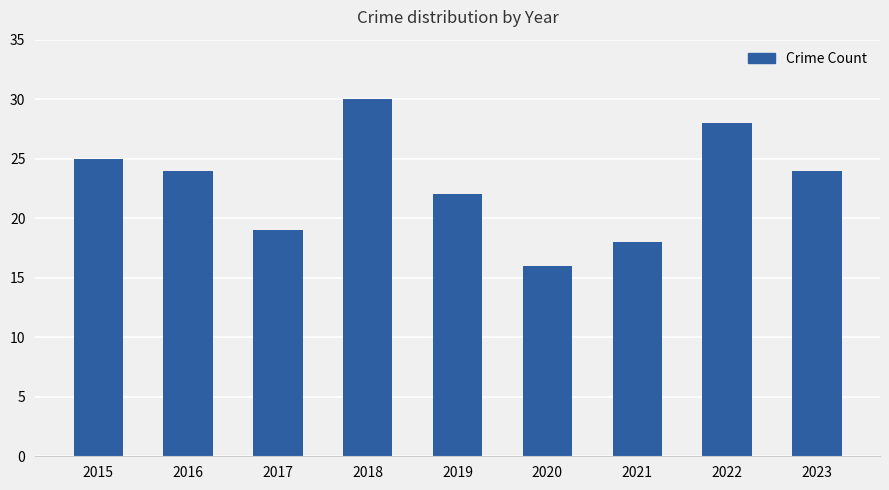

How many data points are less than 24?

4